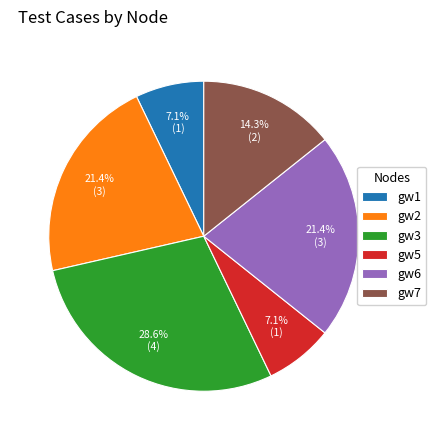

What portion of the pie excludes gw7?

85.7%